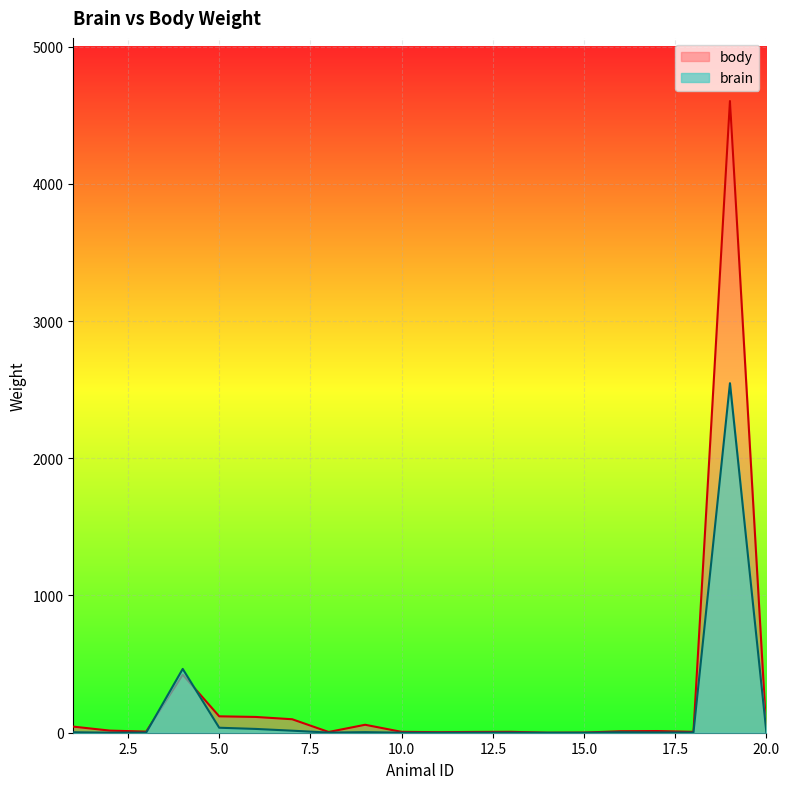

How many data points in brain are less than 1?

7